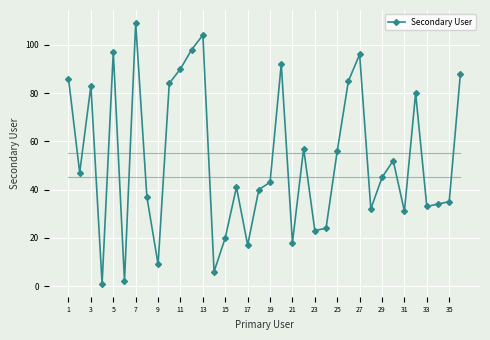

True or false: the data has more than 0 interior local peaks.

True